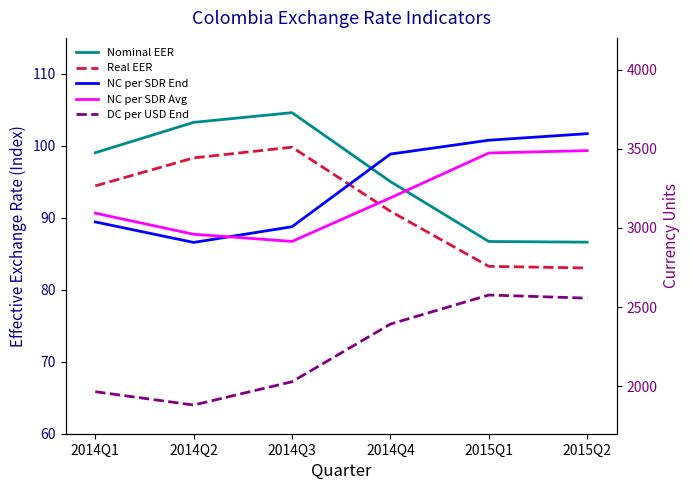

Reading left to right, extract all data points from this chart.

Nominal EER: 99.0	103.3	104.6	95.0	86.7	86.6
Real EER: 94.4	98.3	99.8	90.9	83.3	83.0
NC per SDR End: 3037.7	2908.1	3007.4	3466.2	3553.6	3595.0
NC per SDR Avg: 3093.0	2959.8	2914.6	3189.8	3473.0	3488.1
DC per USD End: 1965.3	1881.2	2028.5	2392.5	2576.1	2556.2